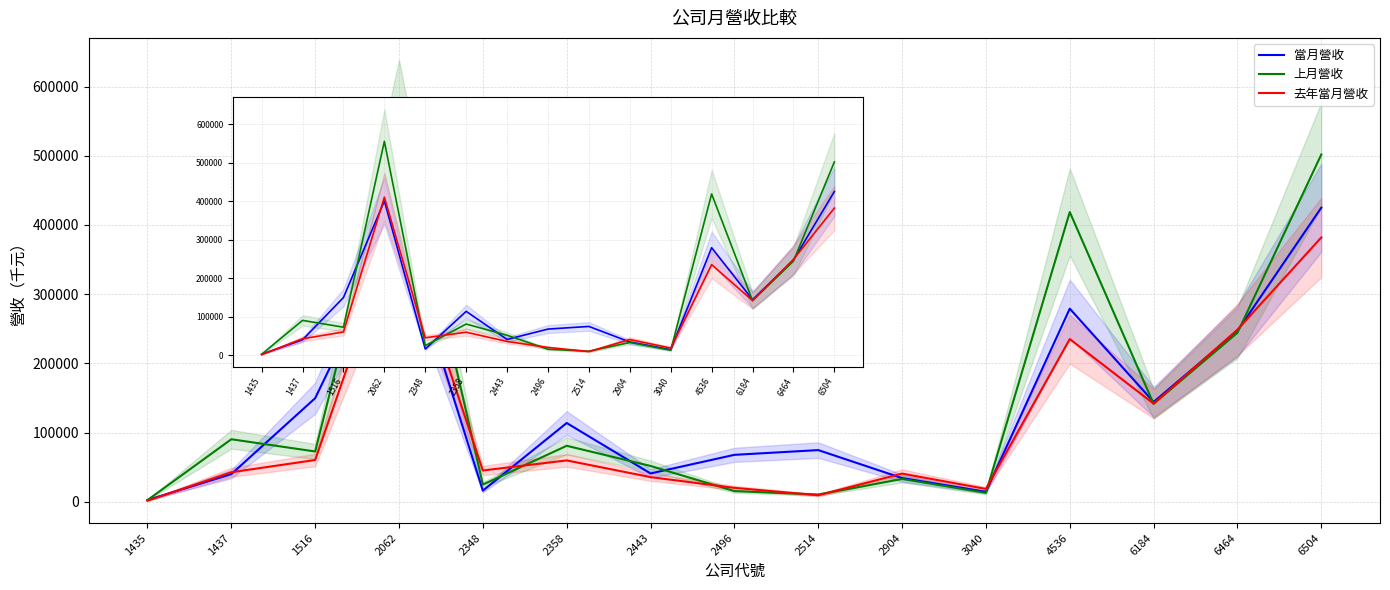

What is the sum of all 當月營收 values?

2052529